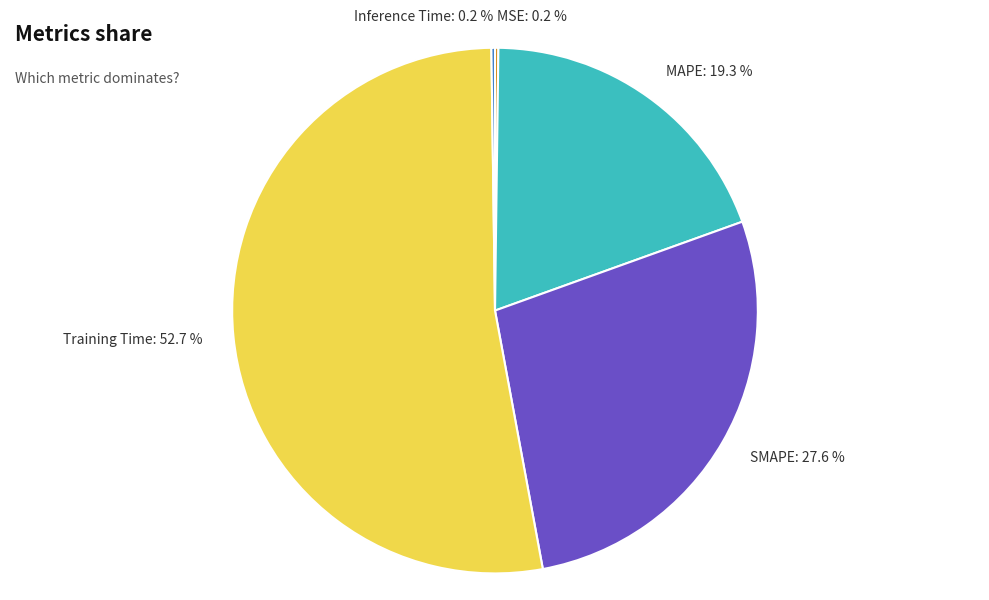

What portion of the pie excludes SMAPE?

72.4%